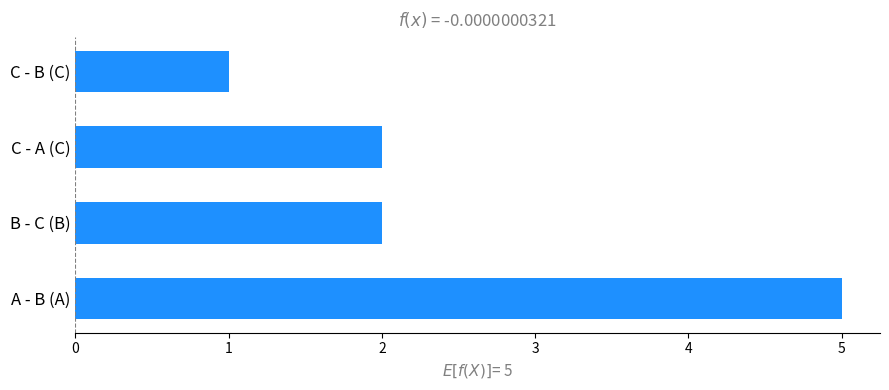

Is it true that the value at C - A (C) is 1?

False